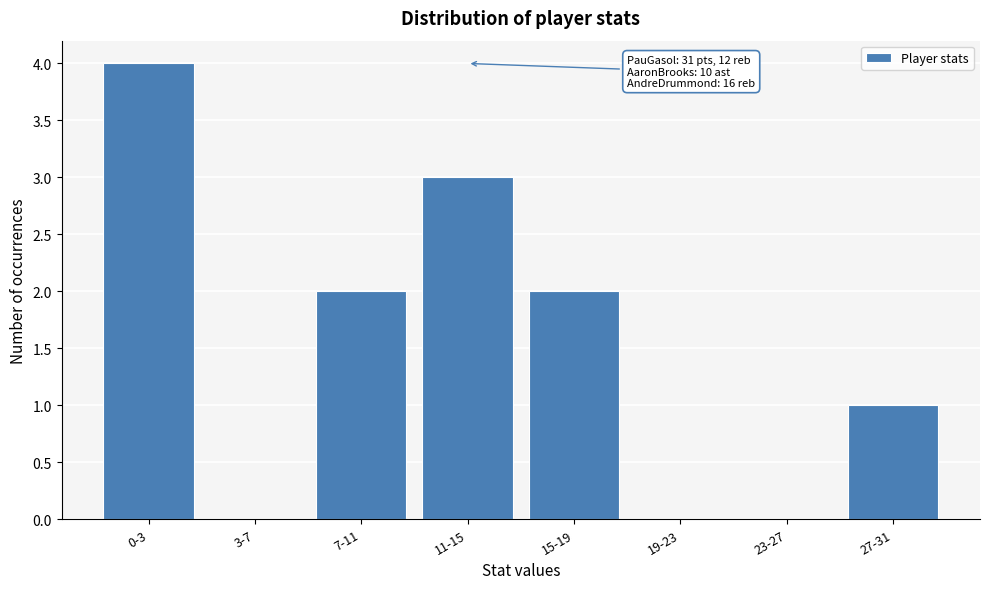

Reading right to left, transcribe all the data shown in this chart.

27-31=1	23-27=0	19-23=0	15-19=2	11-15=3	7-11=2	3-7=0	0-3=4